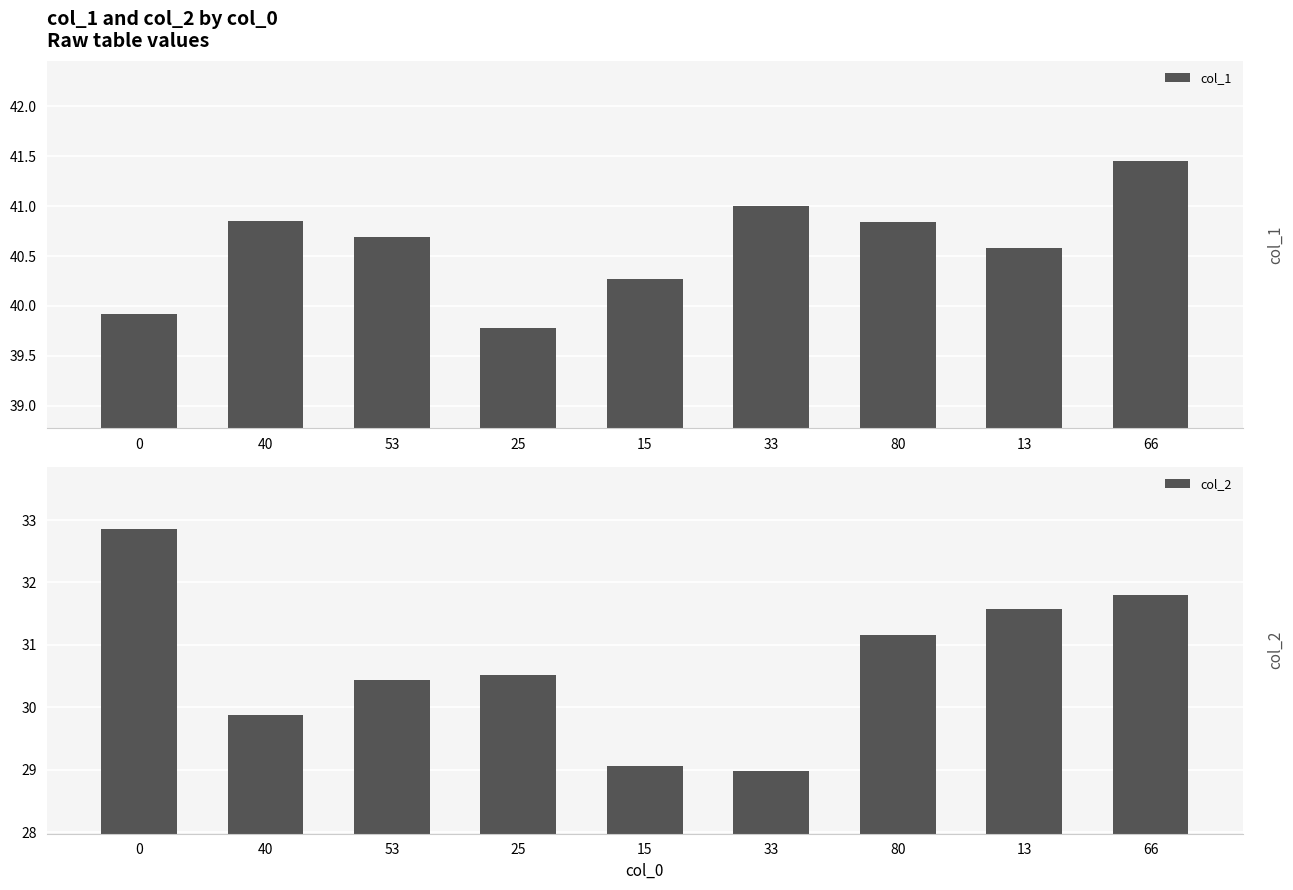

What position from the right is 25?

6